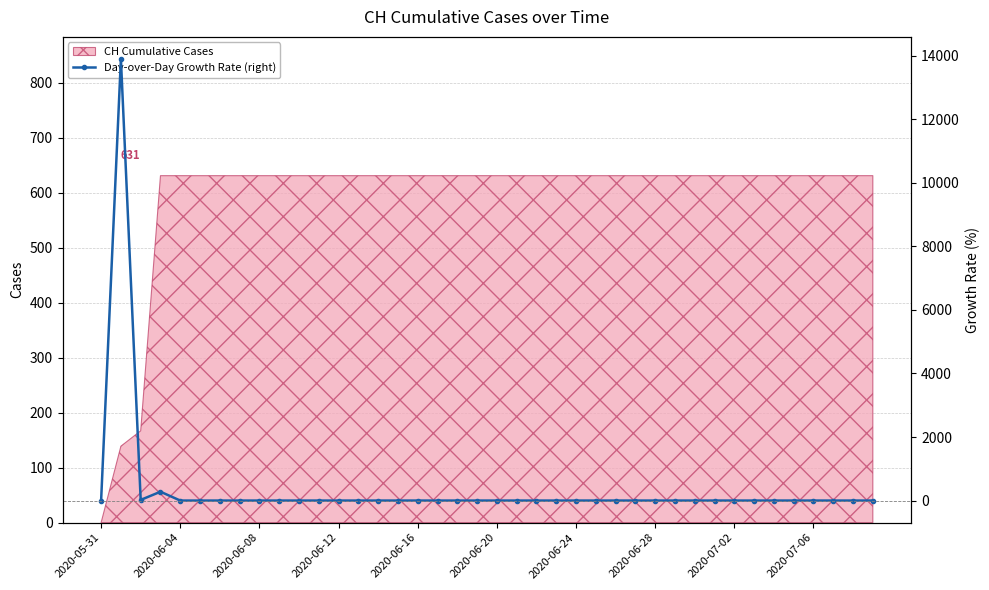

The value of CH Cumulative Cases at 2020-06-16 is 631. True or false?

True